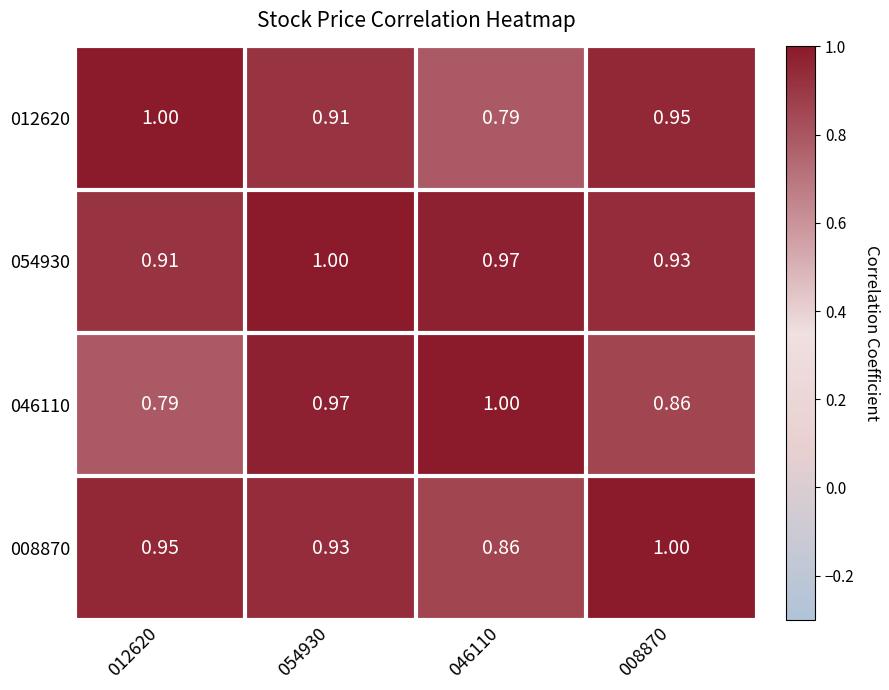

Is the value of 008870 at 012620 greater than the value of 054930 at 046110?

No